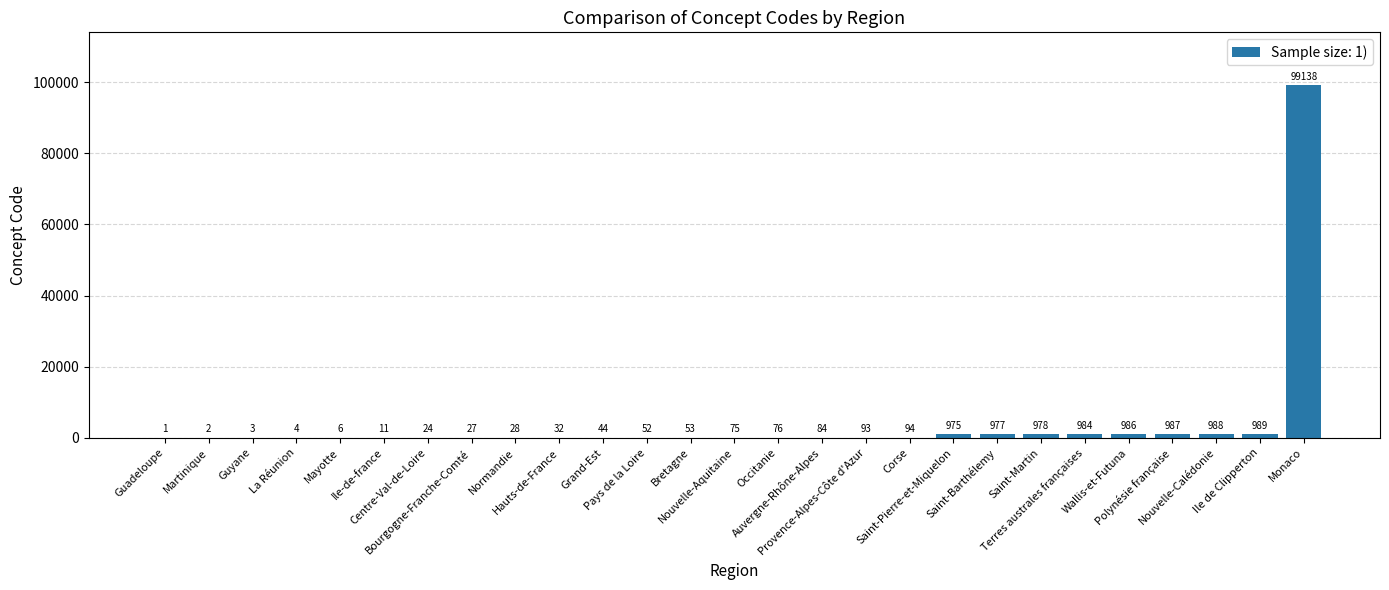

What is the greatest value displayed?

99138